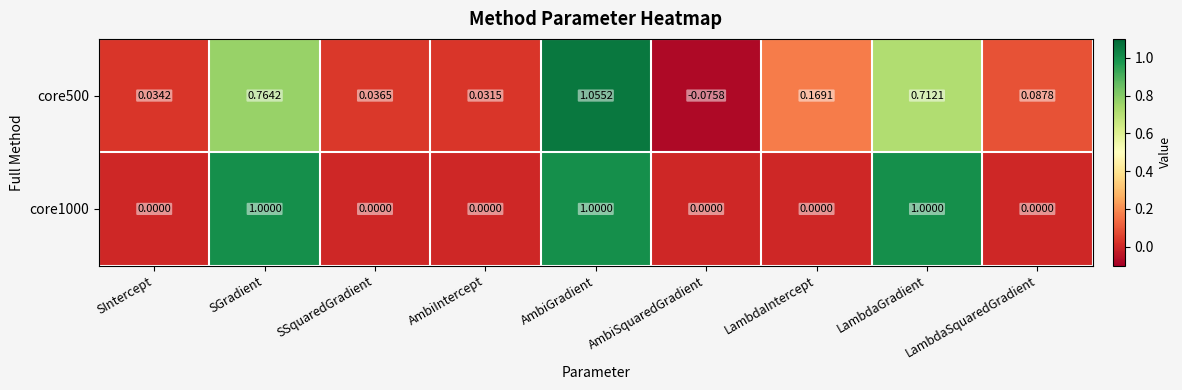

Which label corresponds to the smallest value in the chart?

AmbiSquaredGradient